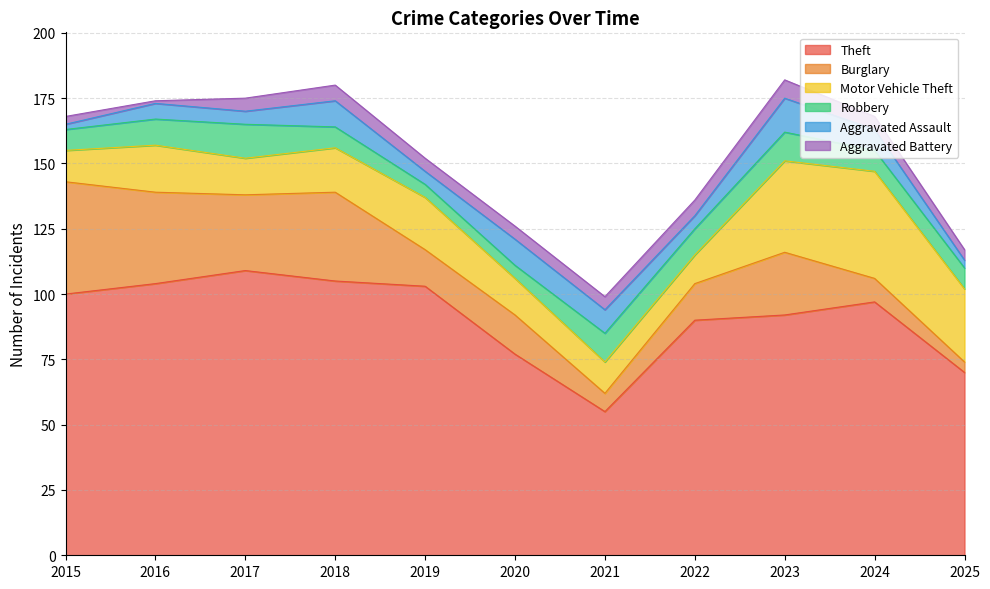

Which label corresponds to the largest value in the chart?

2017